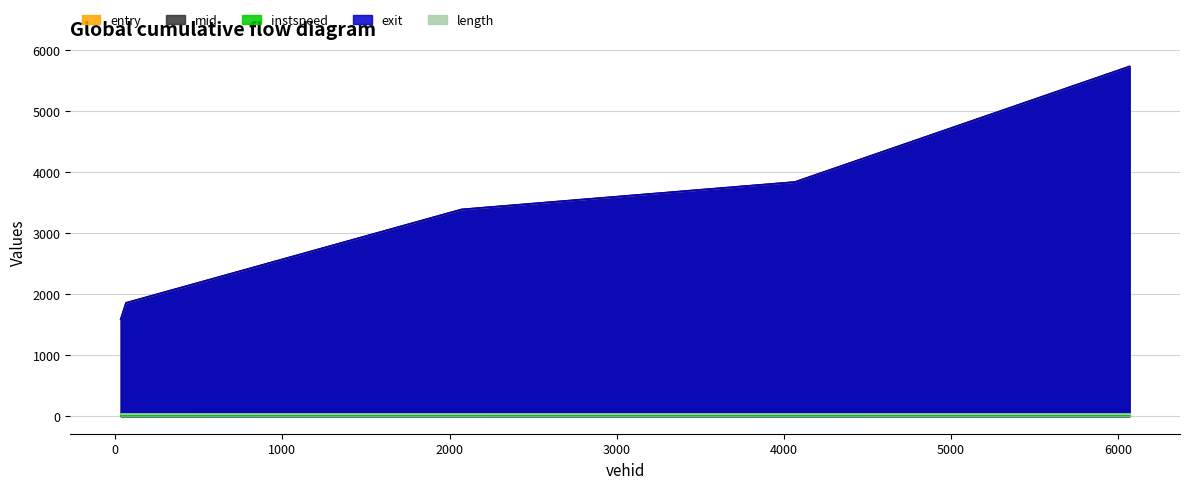

In instspeed, how many points are higher than both neighbors (excluding endpoints)?

1